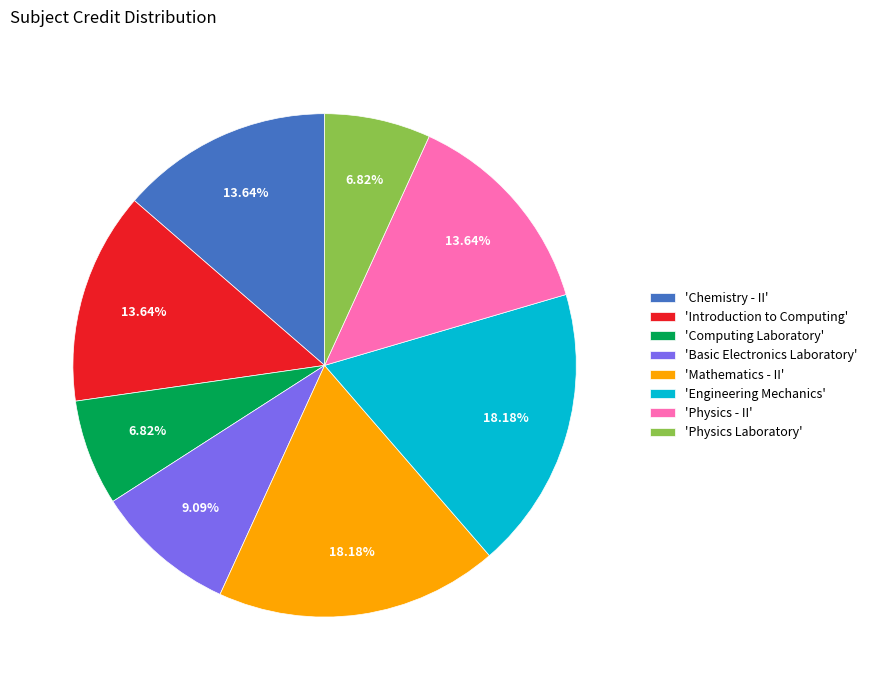

Is there a majority slice in this chart?

No